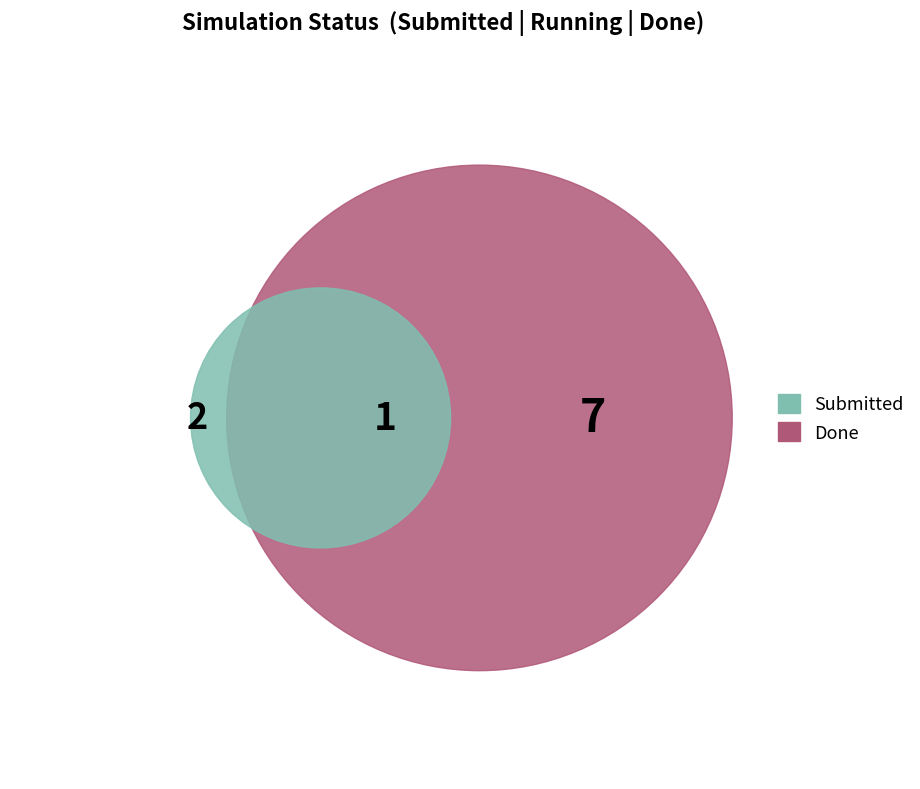

Is there a majority slice in this chart?

Yes